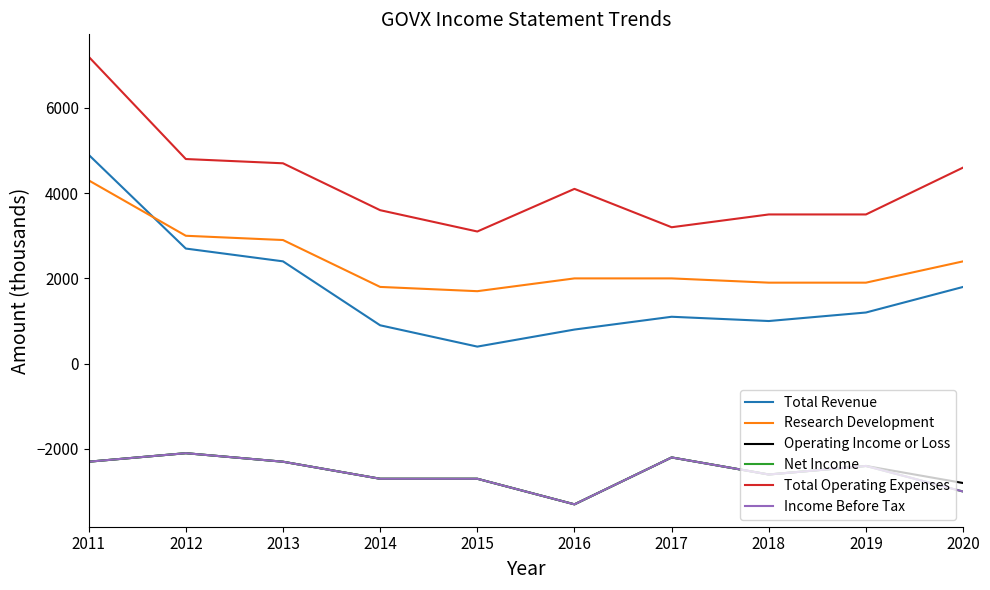

Between 2012 and 2016, which is larger?

2012